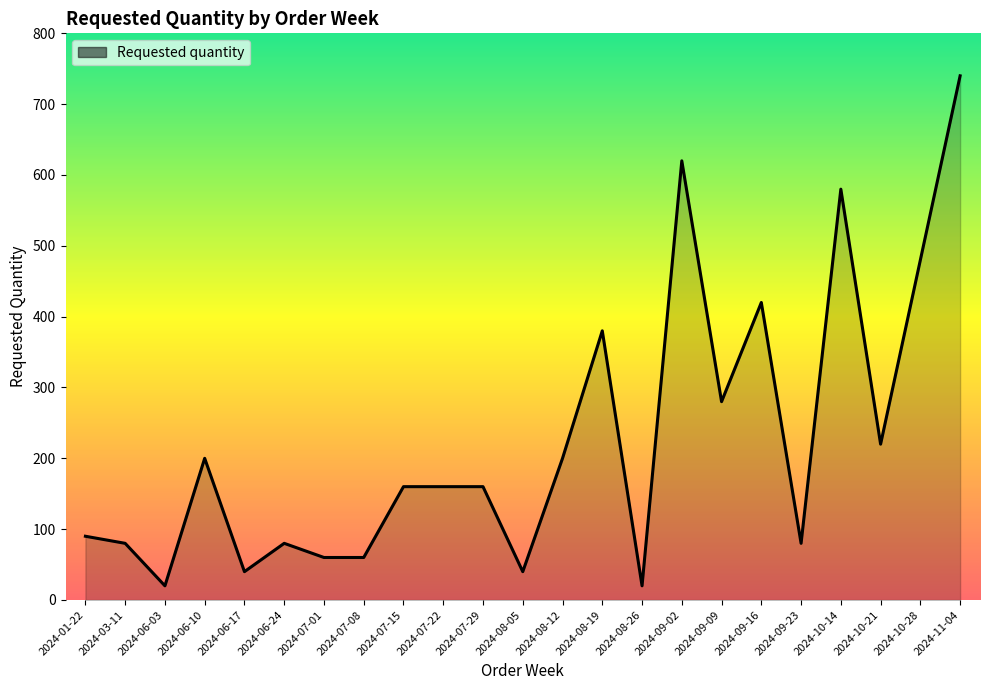

Which has a higher value, 2024-08-12 or 2024-09-09?

2024-09-09